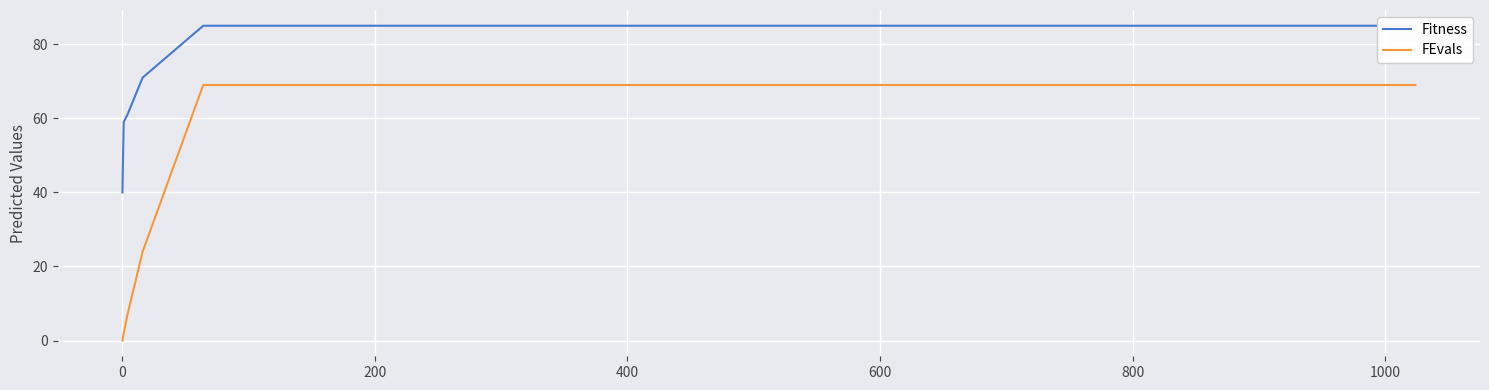

What is the maximum value shown in the chart?

85